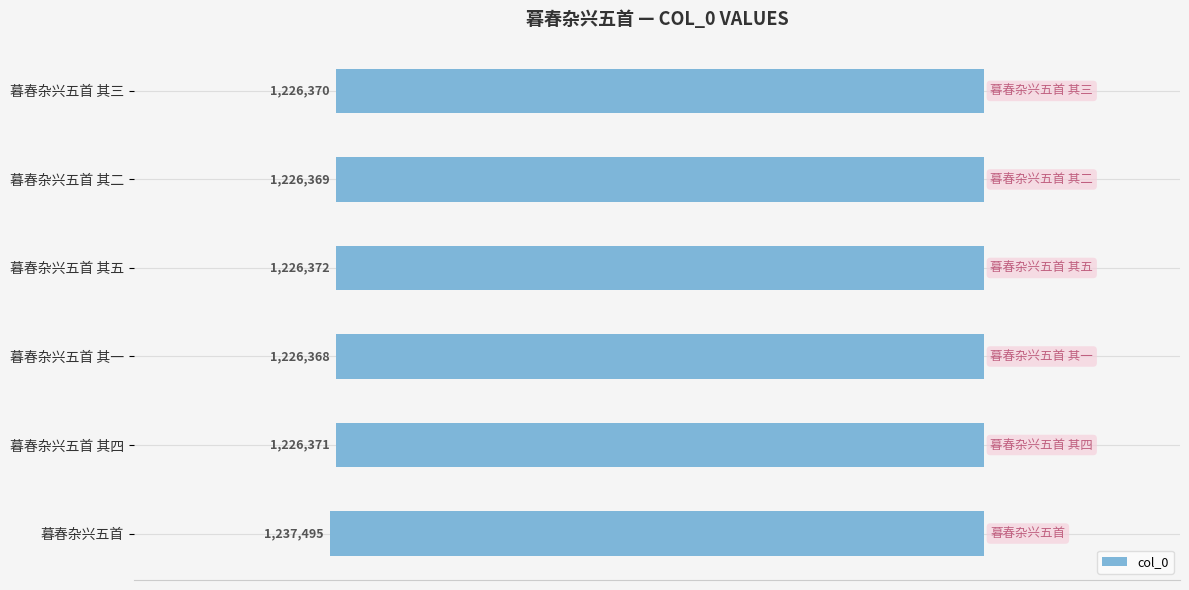

How many categories are shown in the chart?

6